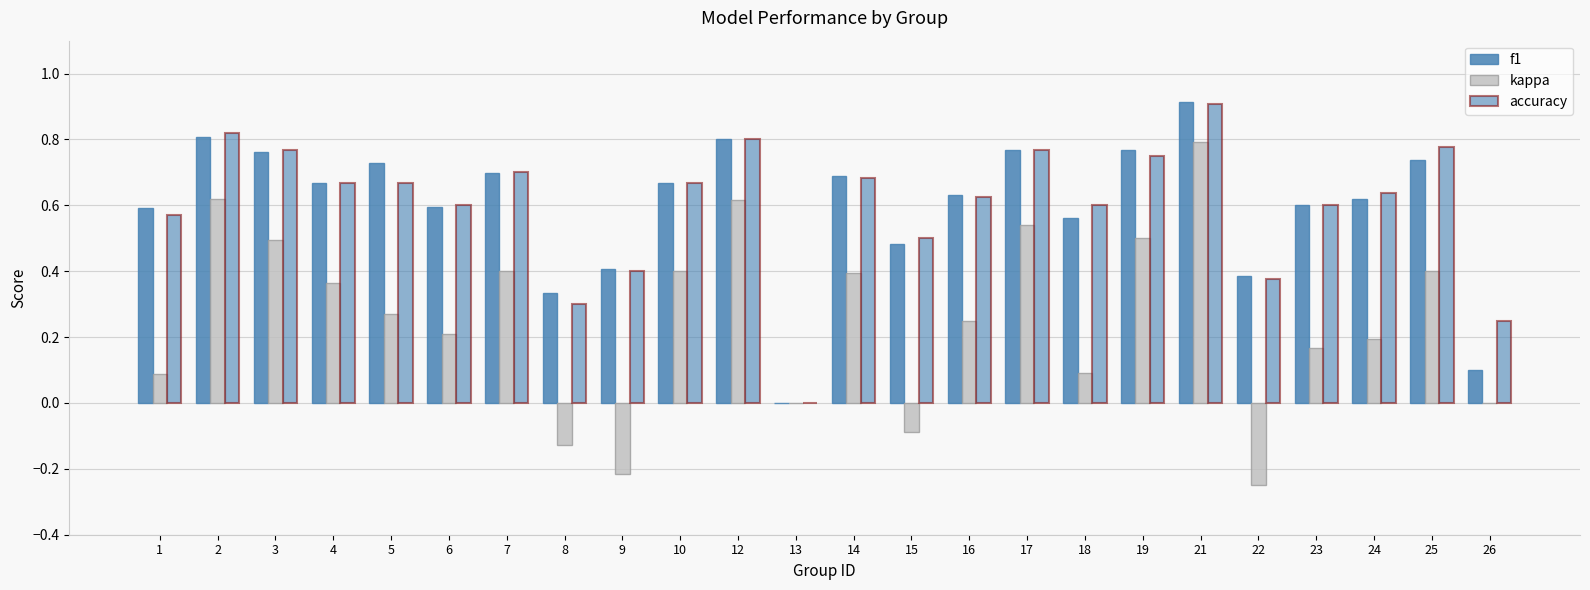

How many categories are shown in the chart?

24